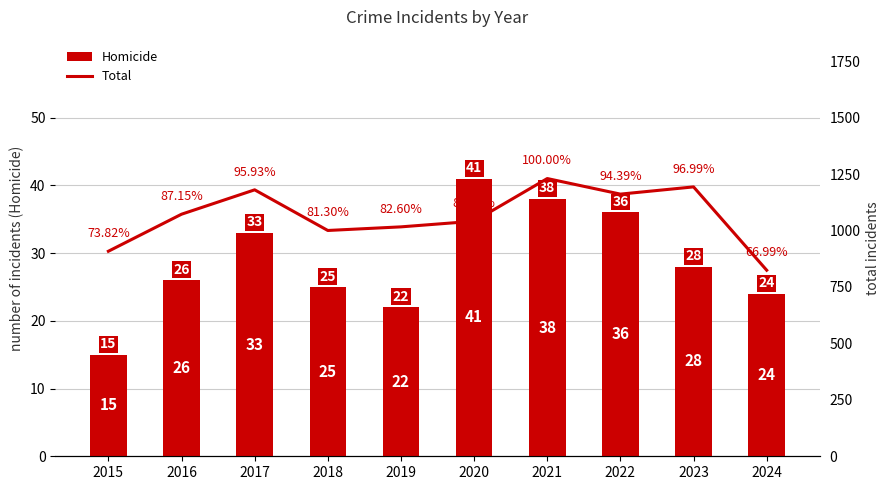

Which has a higher value, 2016 or 2019?

2016